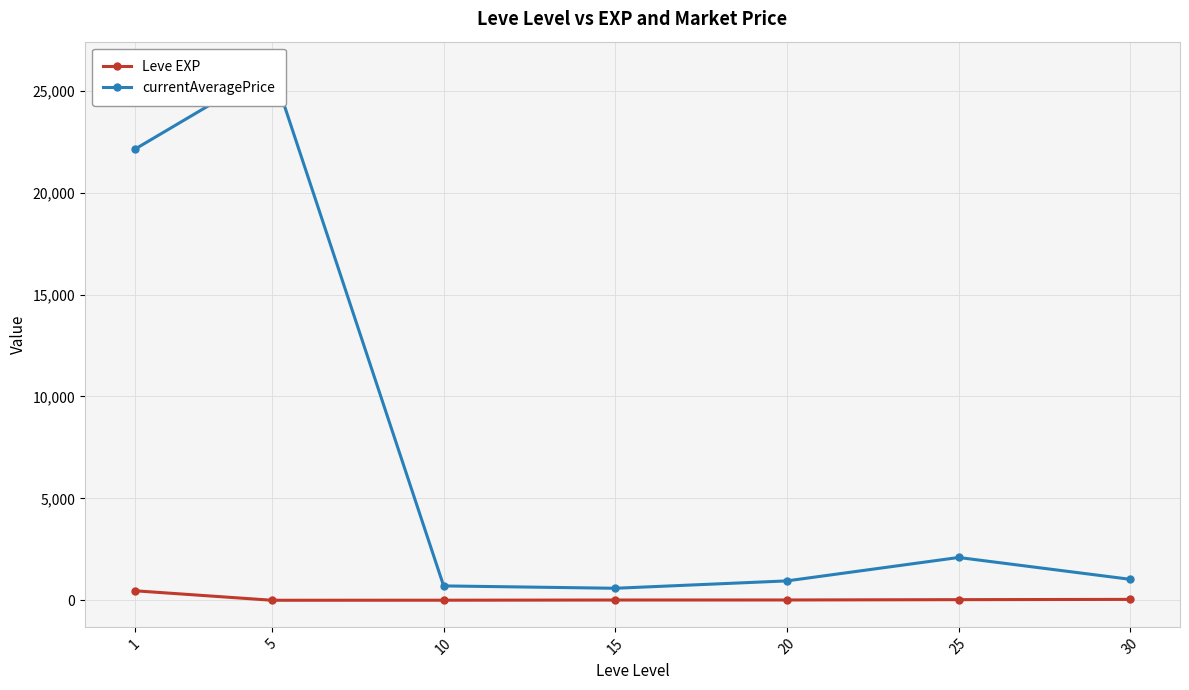

True or false: currentAveragePrice and Leve EXP cross at least once.

False